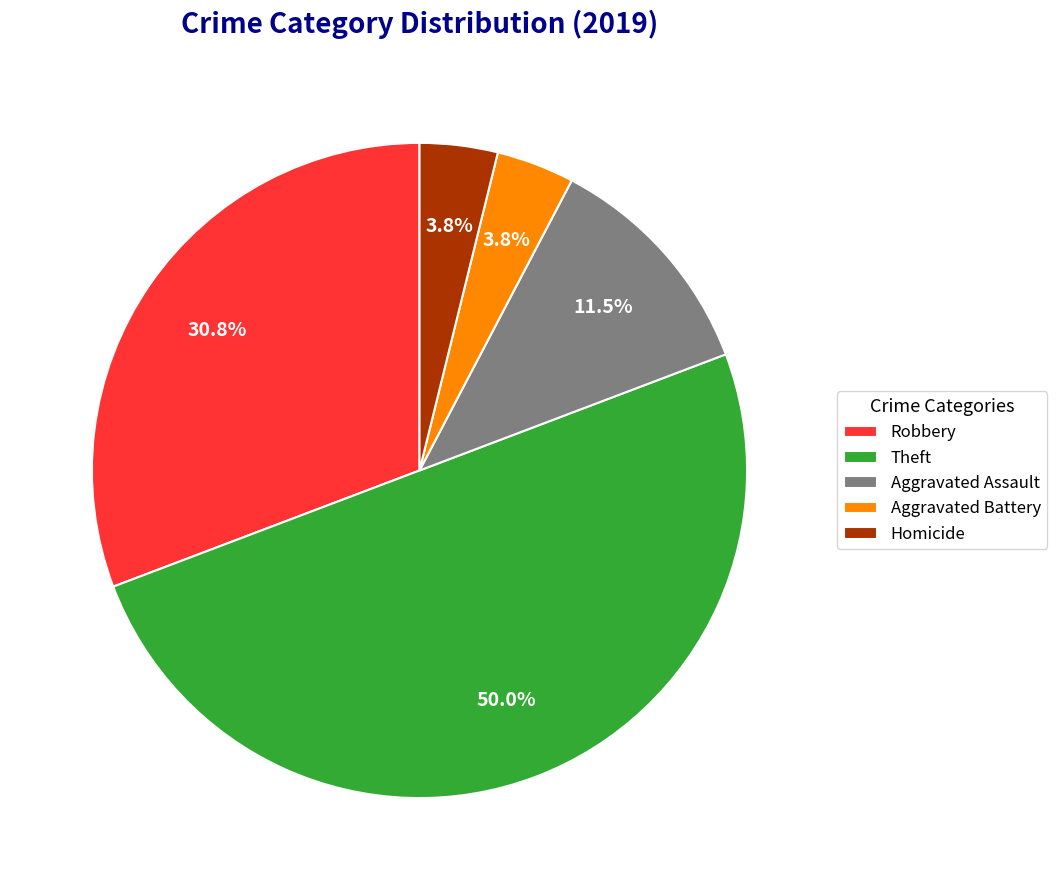

Which slice is the largest?

Theft